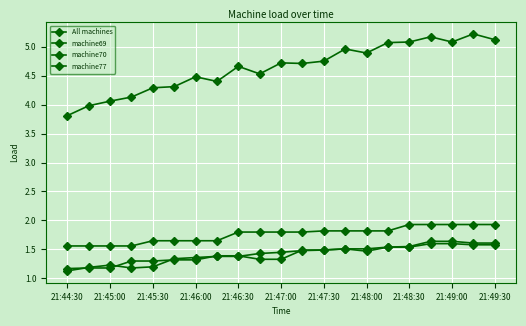

At which label is machine70 closest to 1?

21:44:30